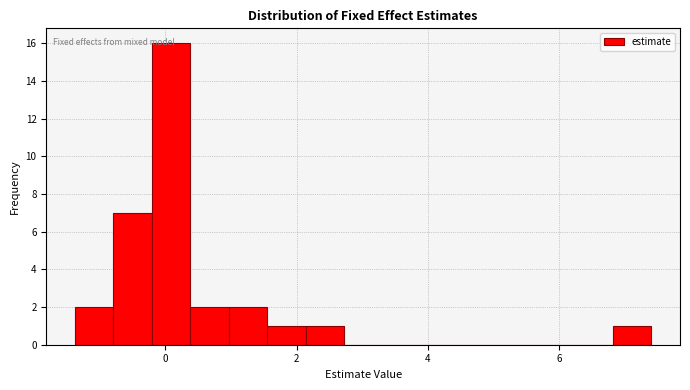

Around what value on the x-axis is the tallest bar? Give the approximate position of its centre, as read against the axis.

0.0